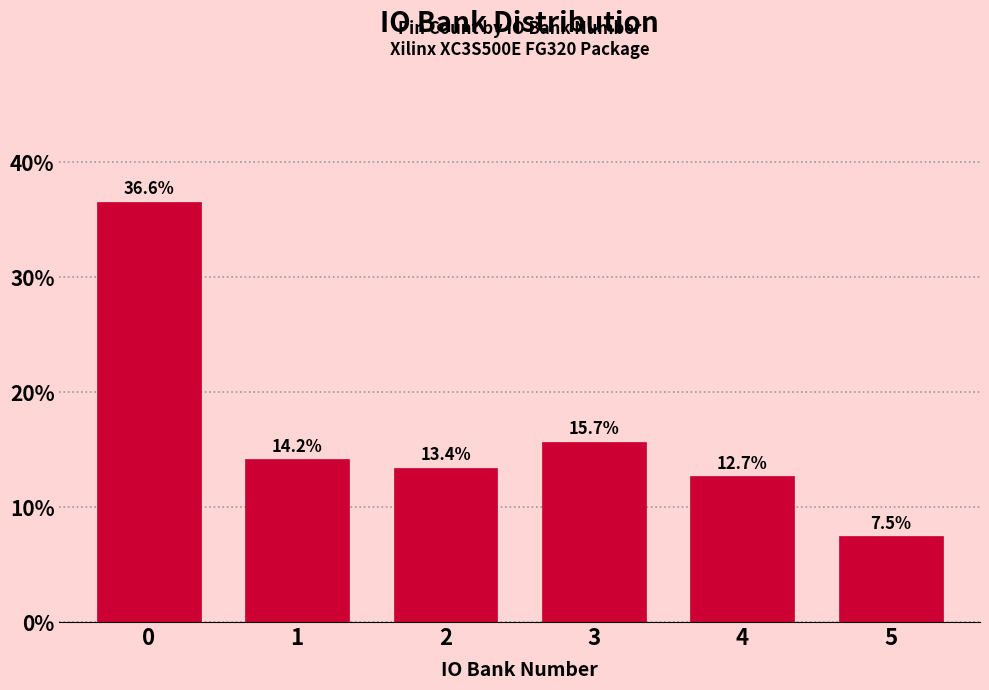

Reading right to left, what are all the values shown in this chart?

5=7.5	4=12.7	3=15.7	2=13.4	1=14.2	0=36.6